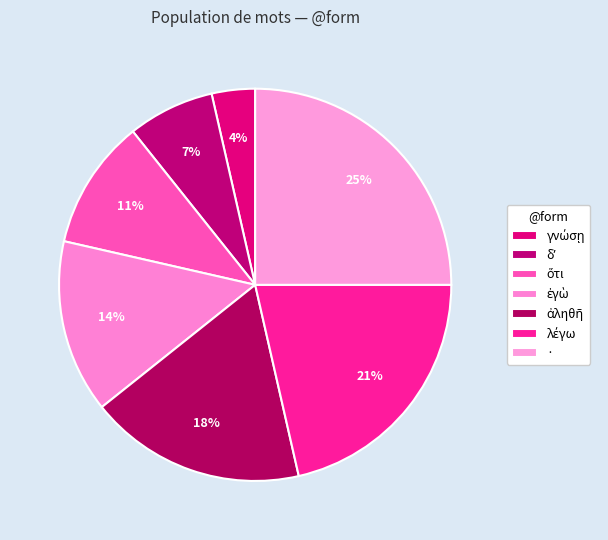

To the nearest percent, what is the combined percentage of ἀληθῆ and ἐγὼ?

32%